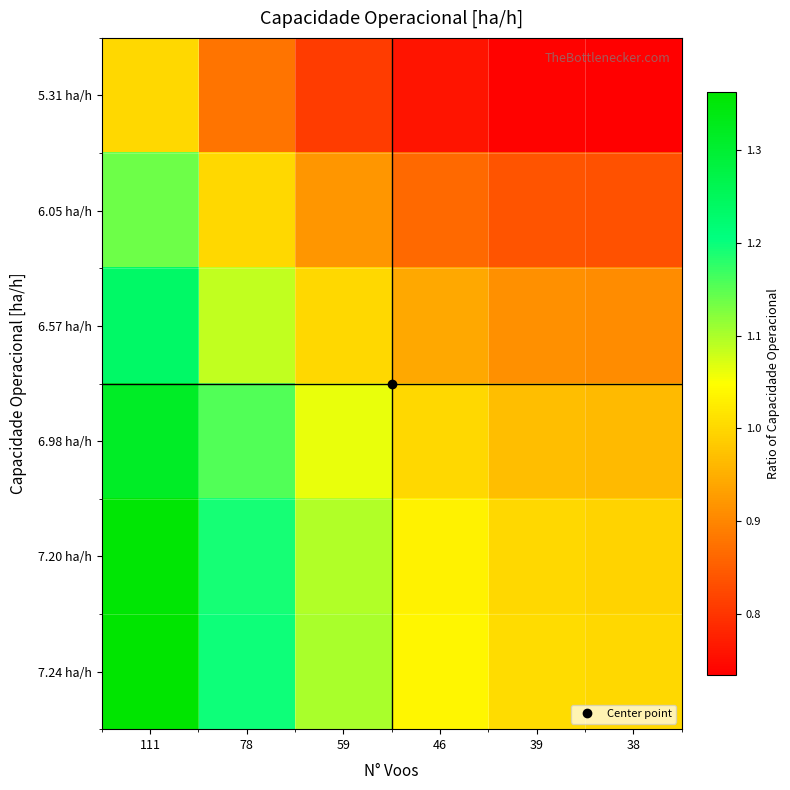

Which label corresponds to the largest value in the chart?

111